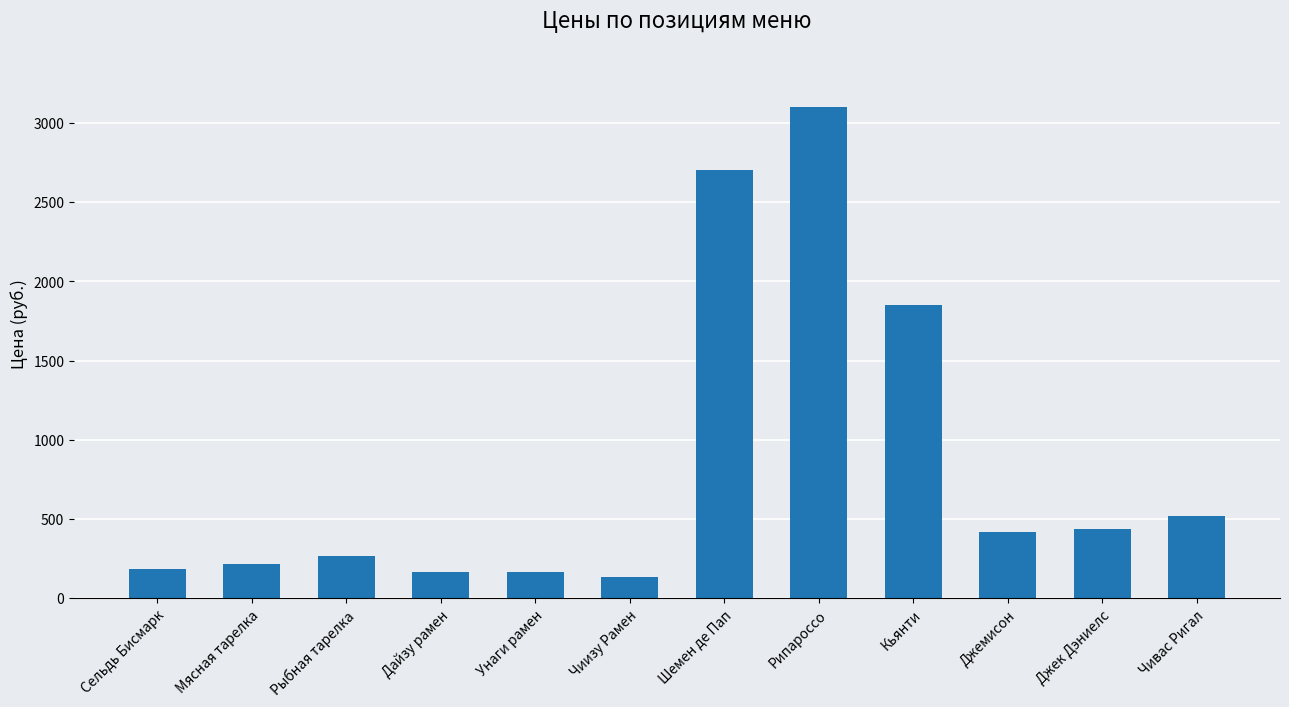

What is the change in value from Сельдь Бисмарк to Чивас Ригал?

+337.1